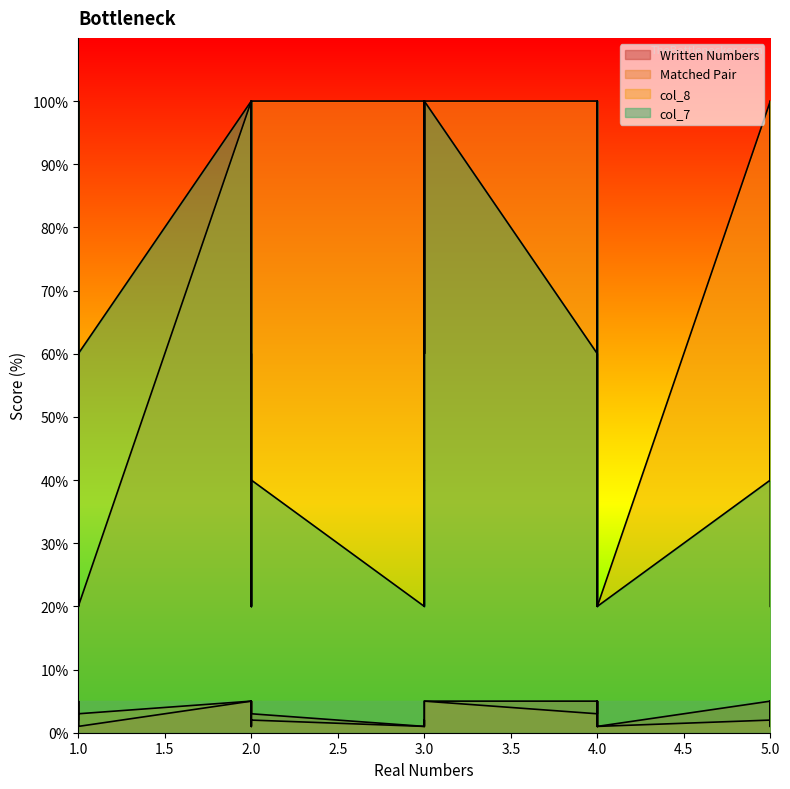

The value of Written Numbers at 4 is 3. True or false?

True